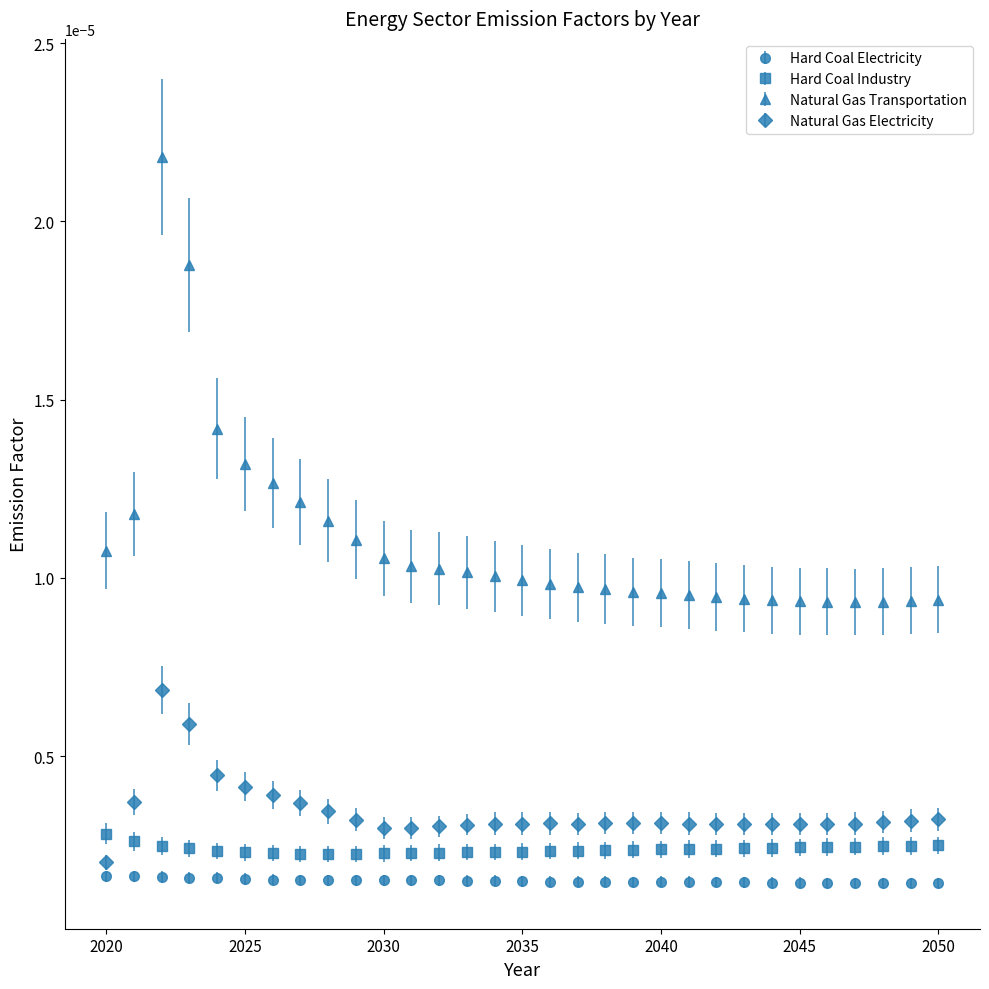

Which series has the largest range (max minus min)?

Natural Gas Transportation